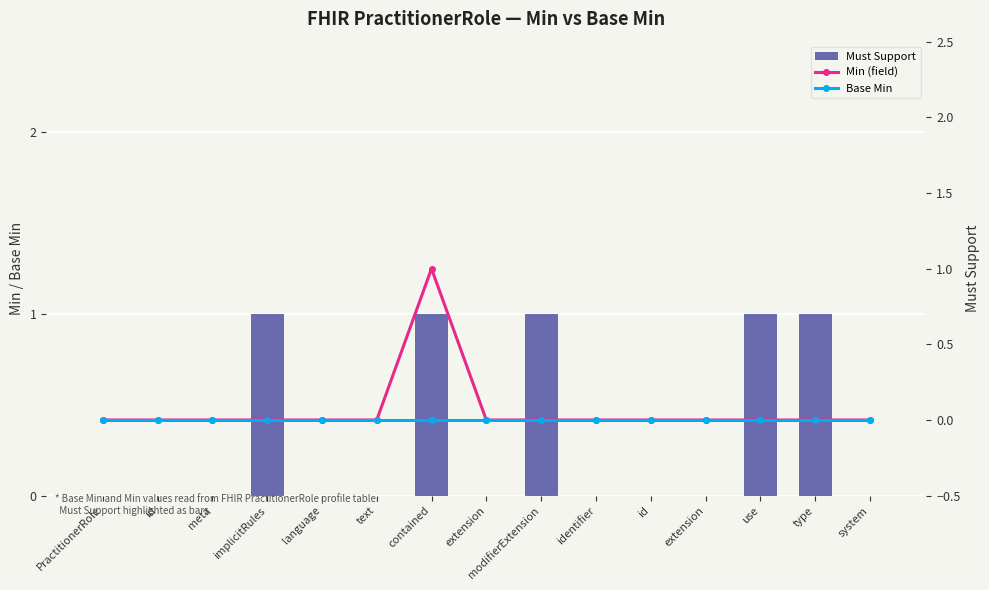

Is it true that Must Support equals 0 at implicitRules?

False